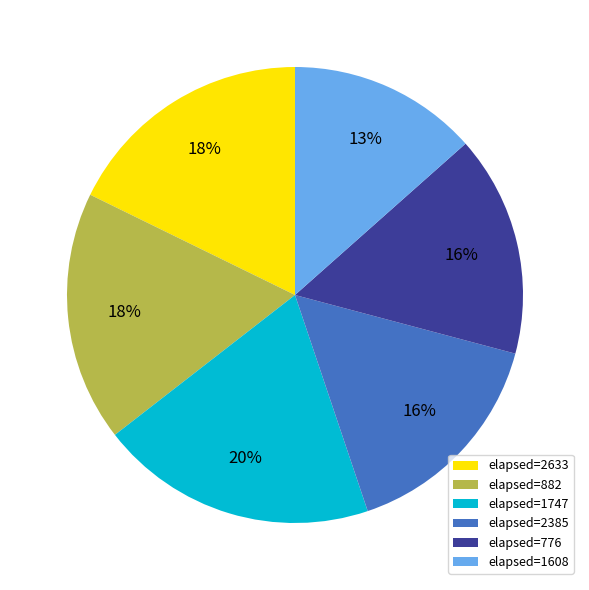

What is the ratio of the value at elapsed=2385 to the value at elapsed=2633?

0.9